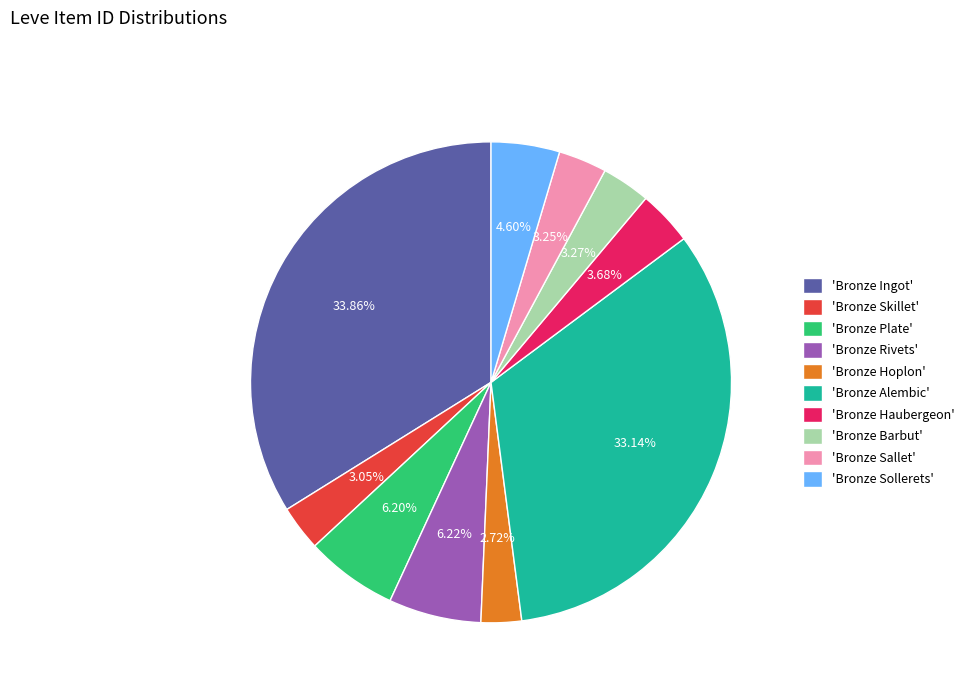

What is the largest slice in the pie chart?

'Bronze Ingot'